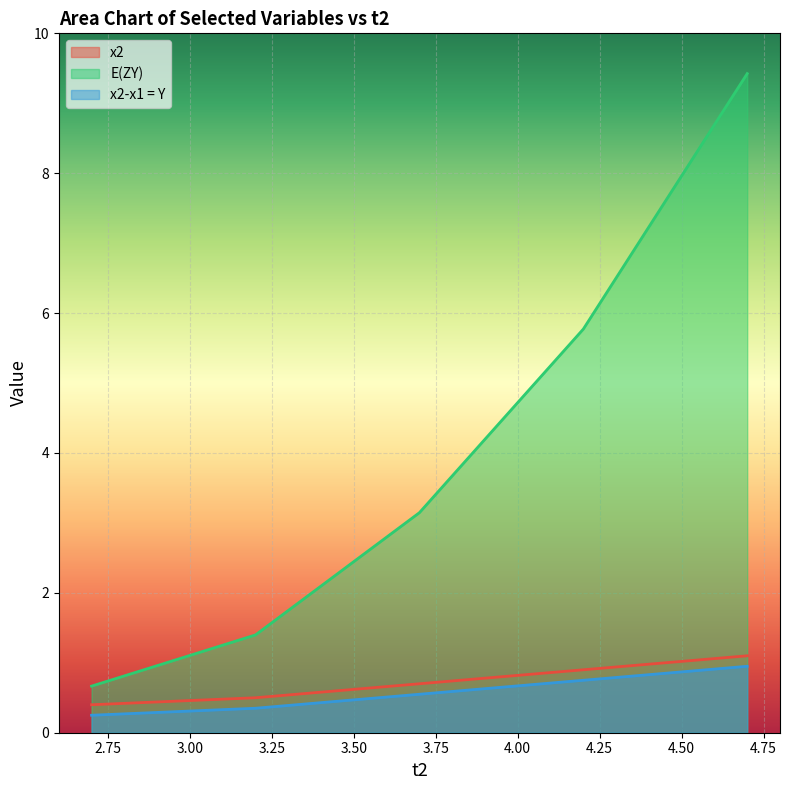

What is the maximum value for x2-x1 = Y?

1.0